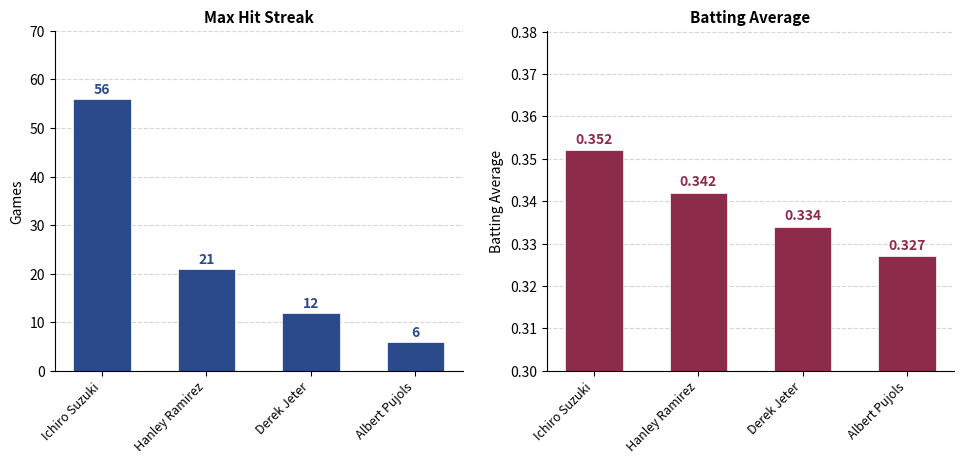

Reading left to right, extract all data points from this chart.

Max Streak: 56.0	21.0	12.0	6.0
Batting Average1: 0.4	0.3	0.3	0.3